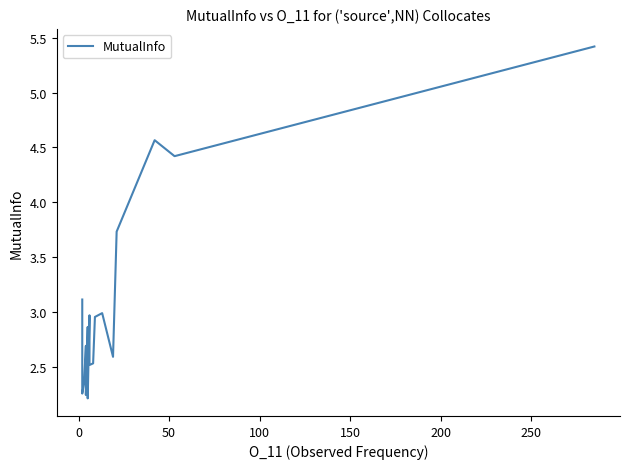

What is the greatest value displayed?

5.4